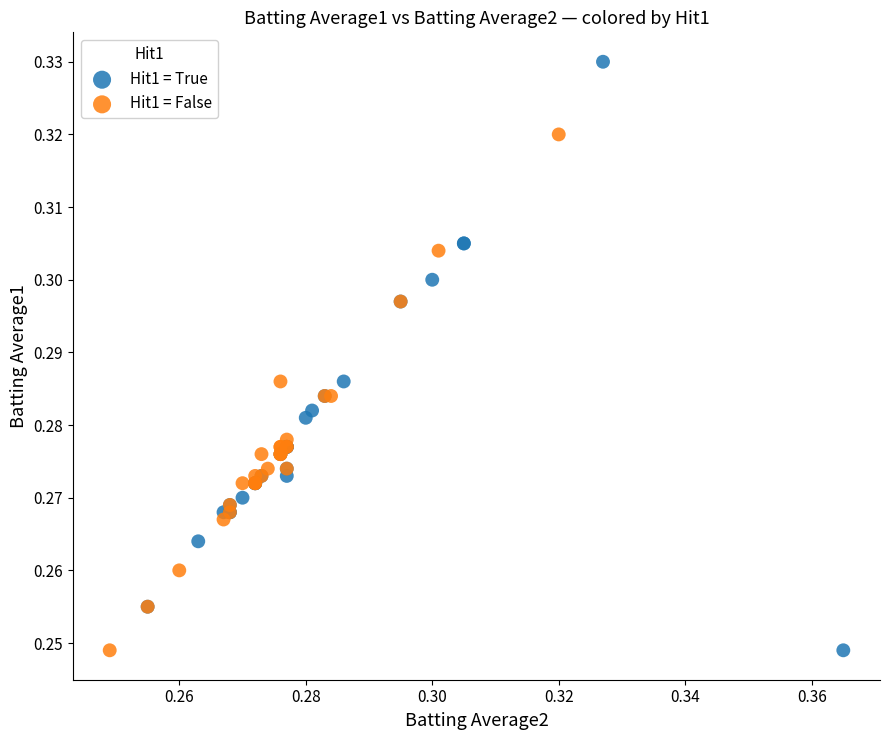

Which series has the widest spread of Y values?

Hit1 = True